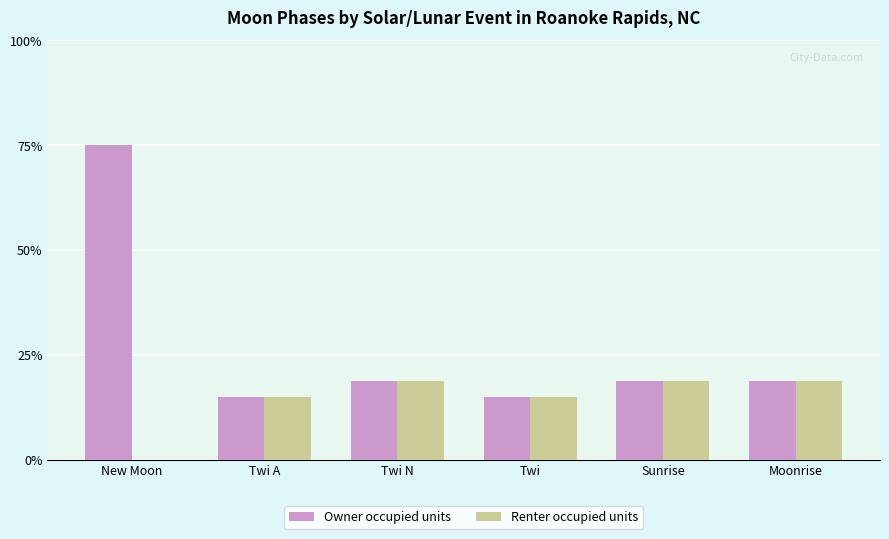

At which label does Owner occupied units reach its peak?

New Moon